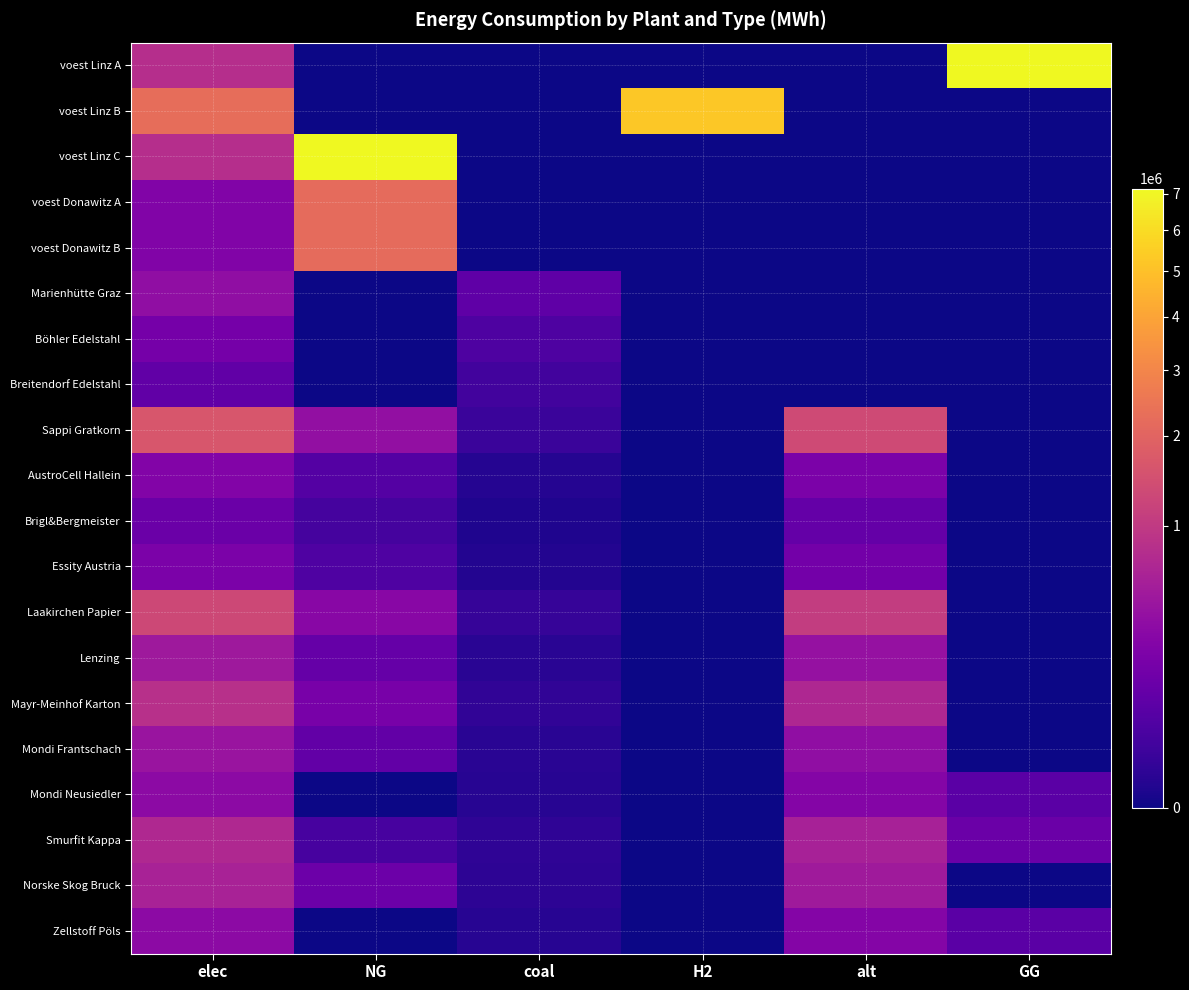

Reading left to right, extract all data points from this chart.

voest Linz A: elec=793870.4	NG=0.0	coal=0.0	H2=0.0	alt=0.0	GG=7144833.3
voest Linz B: elec=2262530.6	NG=0.0	coal=0.0	H2=5279238.0	alt=0.0	GG=0.0
voest Linz C: elec=793870.4	NG=7144833.3	coal=0.0	H2=0.0	alt=0.0	GG=0.0
voest Donawitz A: elec=242990.7	NG=2186916.7	coal=0.0	H2=0.0	alt=0.0	GG=0.0
voest Donawitz B: elec=242990.7	NG=2186916.7	coal=0.0	H2=0.0	alt=0.0	GG=0.0
Marienhütte Graz: elec=360800.0	NG=0.0	coal=90200.0	H2=0.0	alt=0.0	GG=0.0
Böhler Edelstahl: elec=180400.0	NG=0.0	coal=45100.0	H2=0.0	alt=0.0	GG=0.0
Breitendorf Edelstahl: elec=96800.0	NG=0.0	coal=24200.0	H2=0.0	alt=0.0	GG=0.0
Sappi Gratkorn: elec=1623139.8	NG=374145.9	coal=13806.1	H2=0.0	alt=1340727.9	GG=0.0
AustroCell Hallein: elec=259702.4	NG=59863.3	coal=2209.0	H2=0.0	alt=214516.5	GG=0.0
Brigl&Bergmeister: elec=129851.2	NG=29931.7	coal=1104.5	H2=0.0	alt=107258.2	GG=0.0
Essity Austria: elec=211008.2	NG=48639.0	coal=1794.8	H2=0.0	alt=174294.6	GG=0.0
Laakirchen Papier: elec=1298511.8	NG=299316.7	coal=11044.9	H2=0.0	alt=1072582.3	GG=0.0
Lenzing: elec=486941.9	NG=112243.8	coal=4141.8	H2=0.0	alt=402218.4	GG=0.0
Mayr-Meinhof Karton: elec=844032.7	NG=194555.9	coal=7179.2	H2=0.0	alt=697178.5	GG=0.0
Mondi Frantschach: elec=438247.7	NG=101019.4	coal=3727.7	H2=0.0	alt=361996.5	GG=0.0
Mondi Neusiedler: elec=324628.0	NG=0.0	coal=2761.2	H2=0.0	alt=268145.6	GG=74829.2
Smurfit Kappa: elec=714181.5	NG=33028.1	coal=6074.7	H2=0.0	alt=589920.3	GG=131596.1
Norske Skog Bruck: elec=600561.7	NG=138434.0	coal=5108.3	H2=0.0	alt=496069.3	GG=0.0
Zellstoff Pöls: elec=324628.0	NG=0.0	coal=2761.2	H2=0.0	alt=268145.6	GG=74829.2